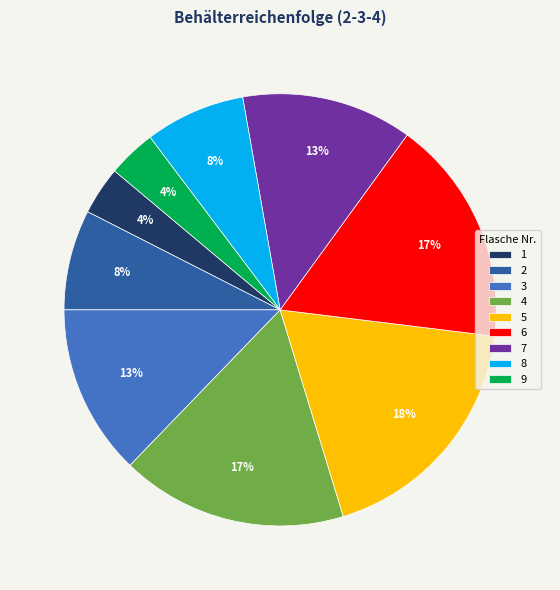

Is 1 the majority of the pie?

No